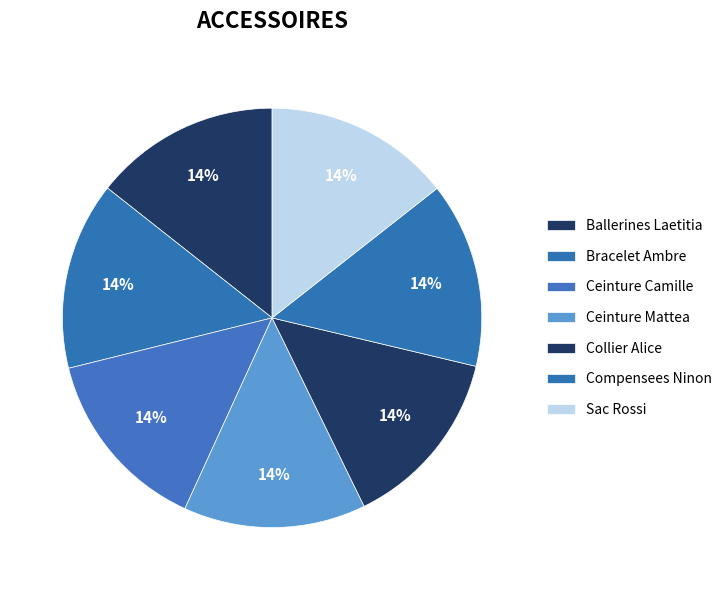

How many slices are in this pie chart?

7